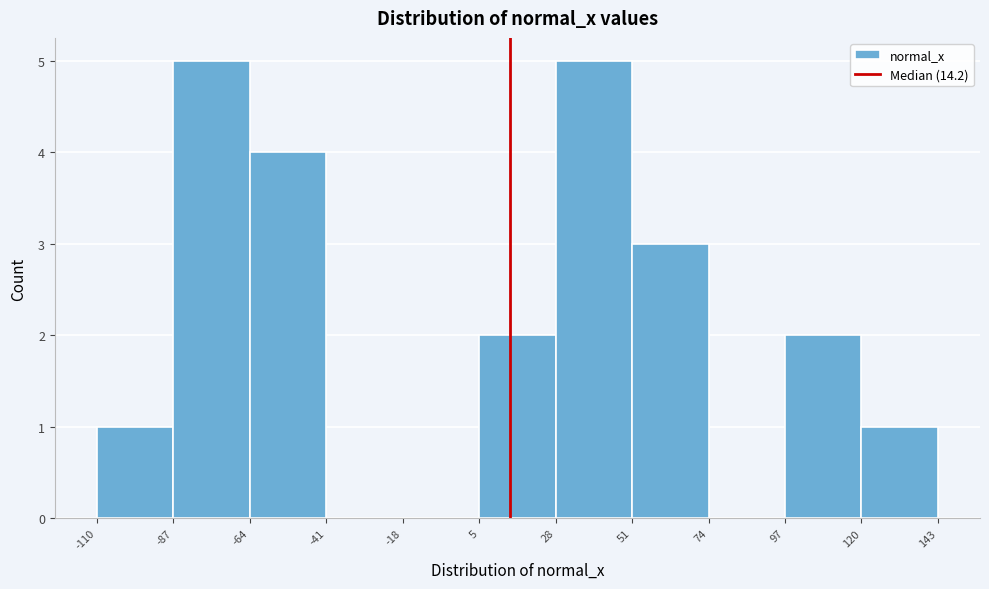

Reading left to right, list every bar in this chart as the range it spans on the x-axis followed by its height. The values are not printed on the chart, so give them approximately, as read against the axis.

-110 to -87: 1
-87 to -64: 5
-64 to -41: 4
-41 to -18: 0
-18 to 5: 0
5 to 28: 2
28 to 51: 5
51 to 74: 3
74 to 97: 0
97 to 120: 2
120 to 143: 1